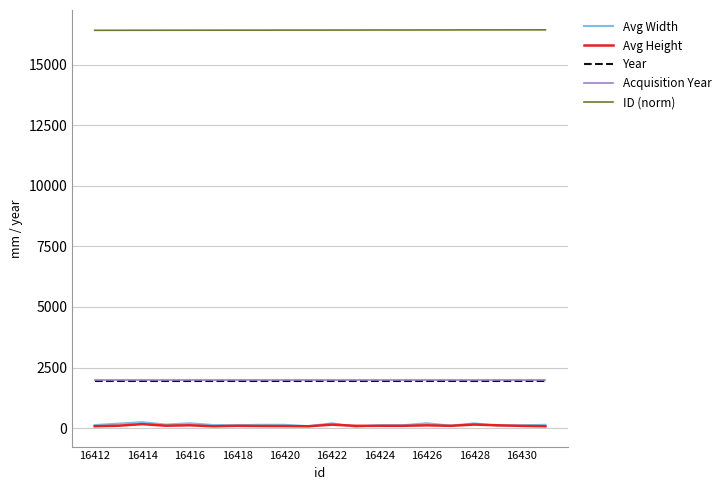

How many lines are shown in the chart?

5